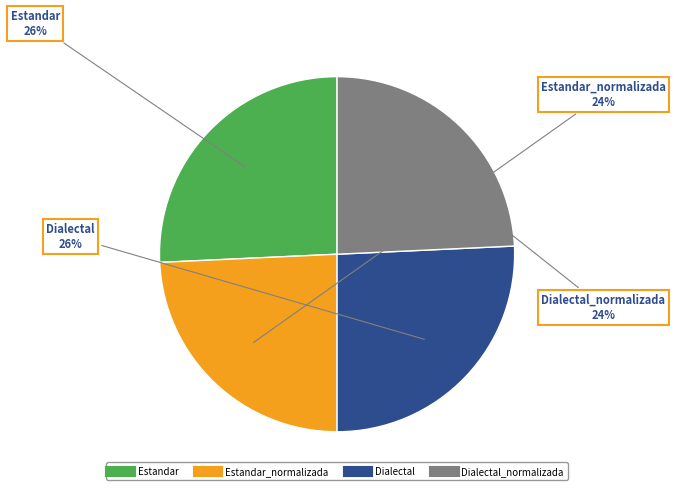

To the nearest percent, what is the average slice percentage?

25%